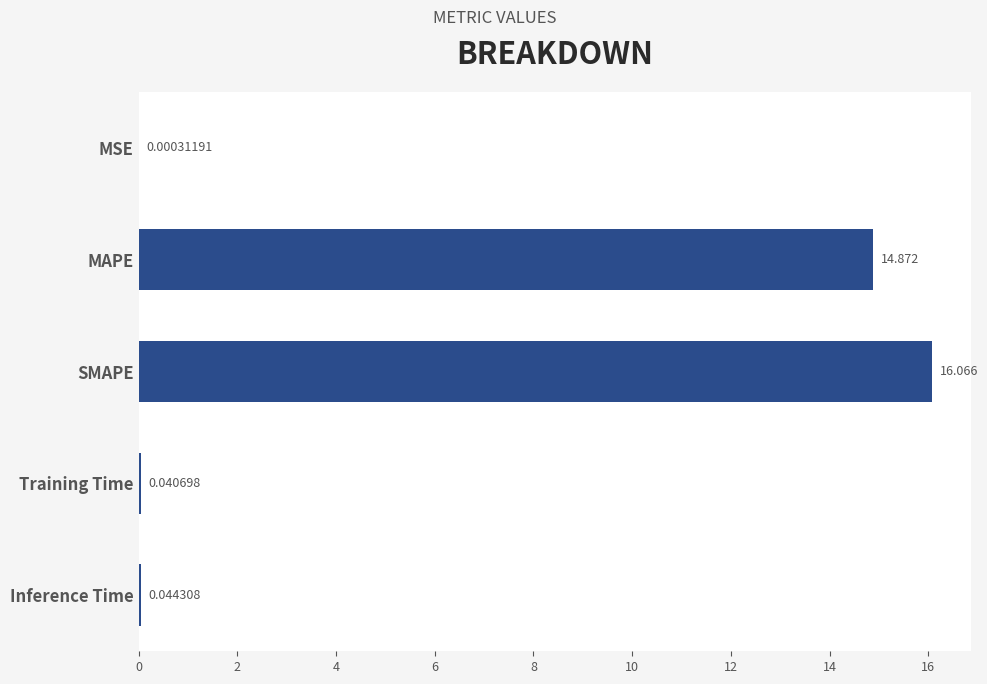

Between SMAPE and MSE, which is larger?

SMAPE